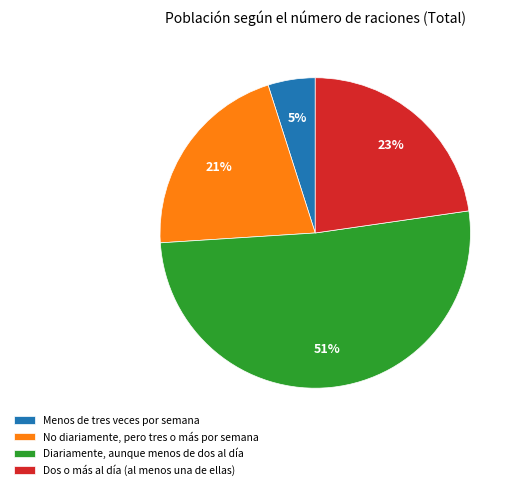

What is the majority slice?

Diariamente, aunque menos de dos al día